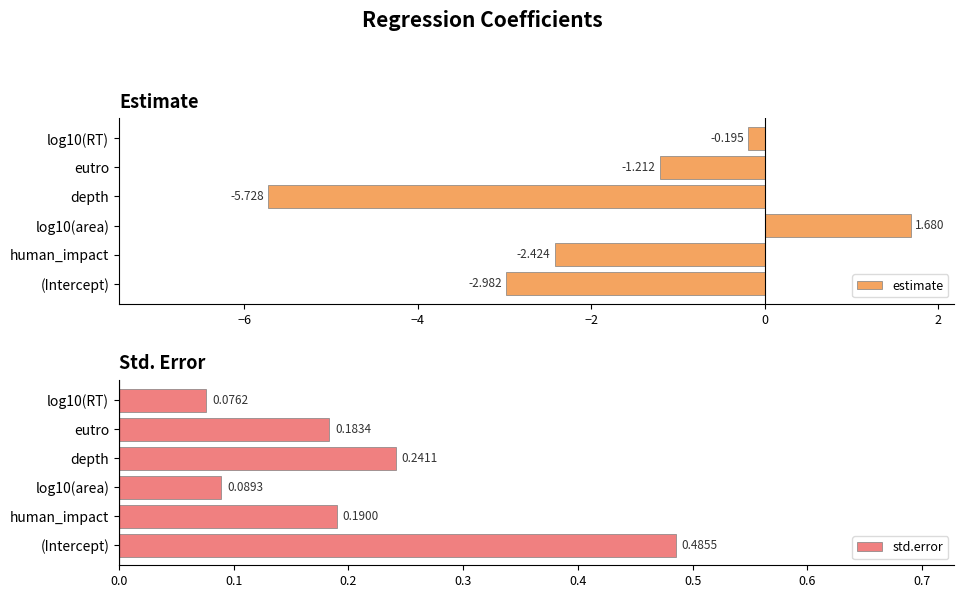

What is the difference between the estimate values at log10(area) and eutro?

2.9